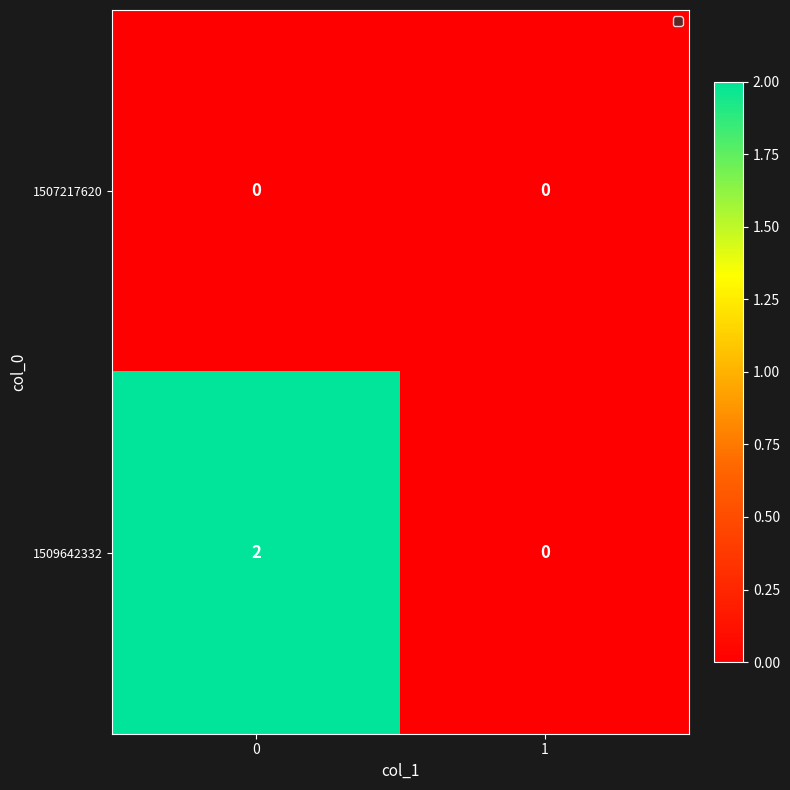

Rank the series by their average value, from highest to lowest.

1509642332, 1507217620